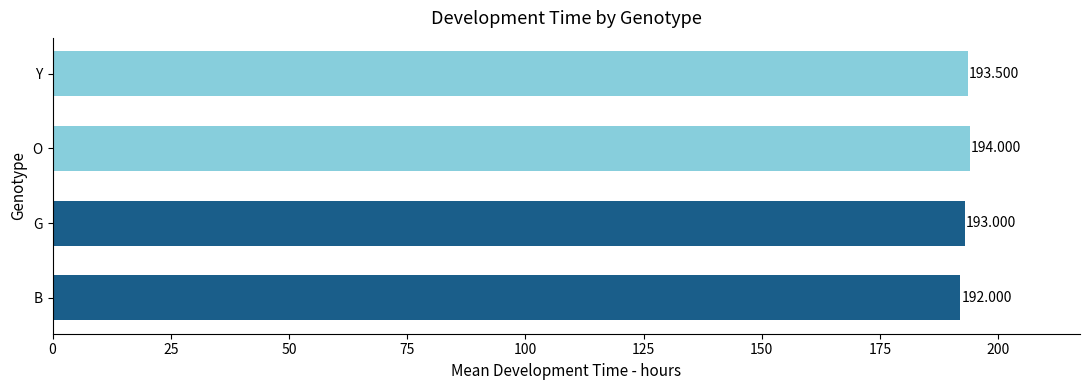

Rank the categories by value from lowest to highest.

B, G, Y, O